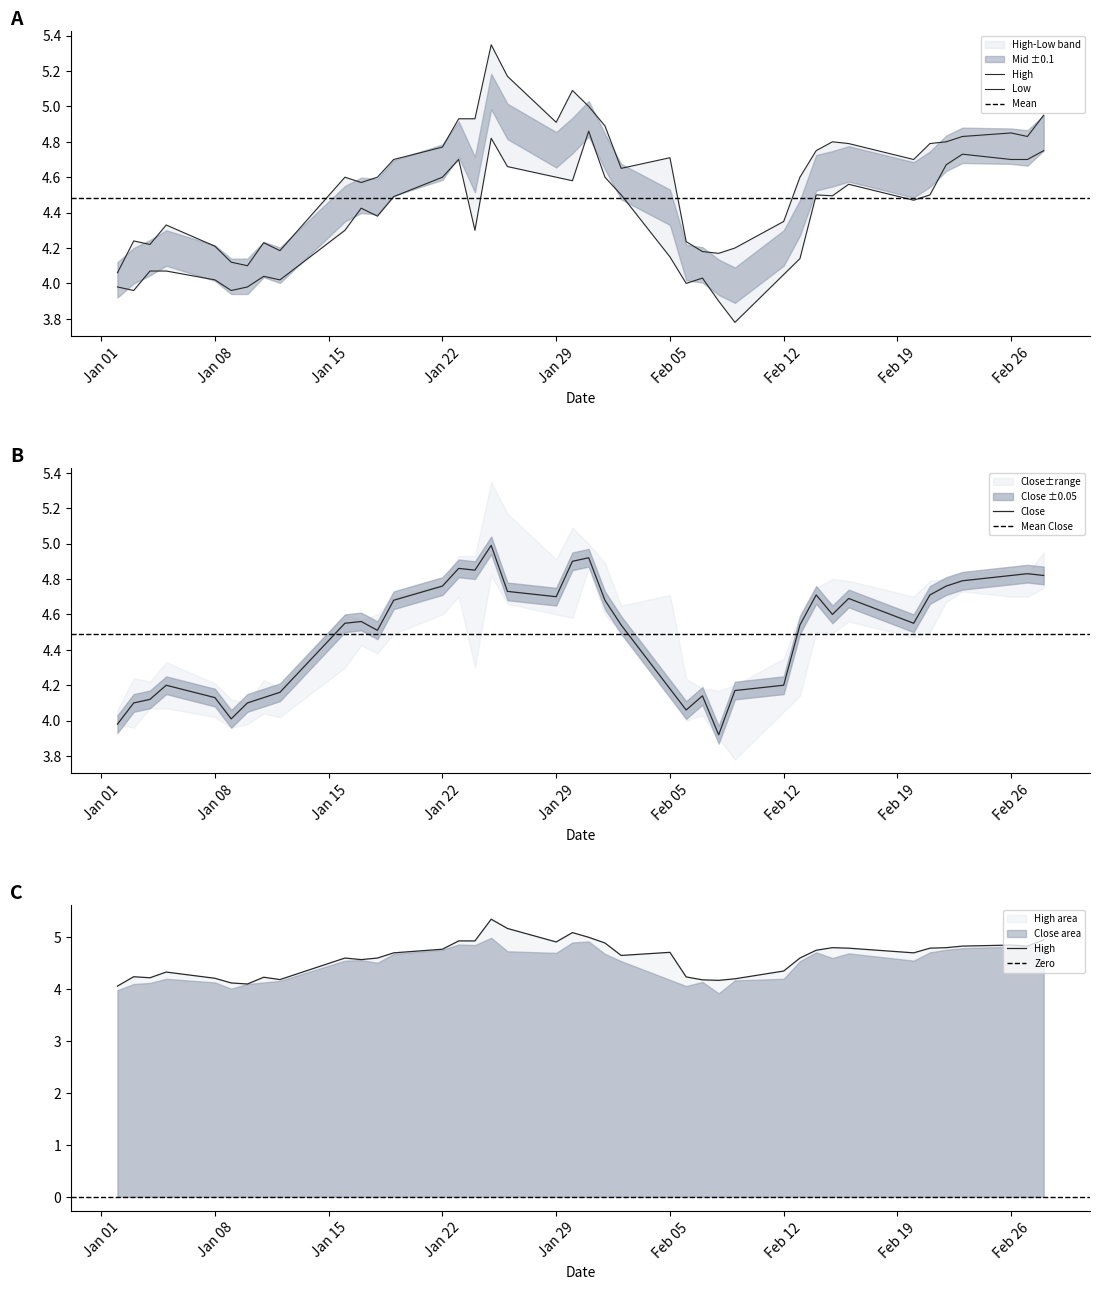

What is the highest value of the Close series?

5.0